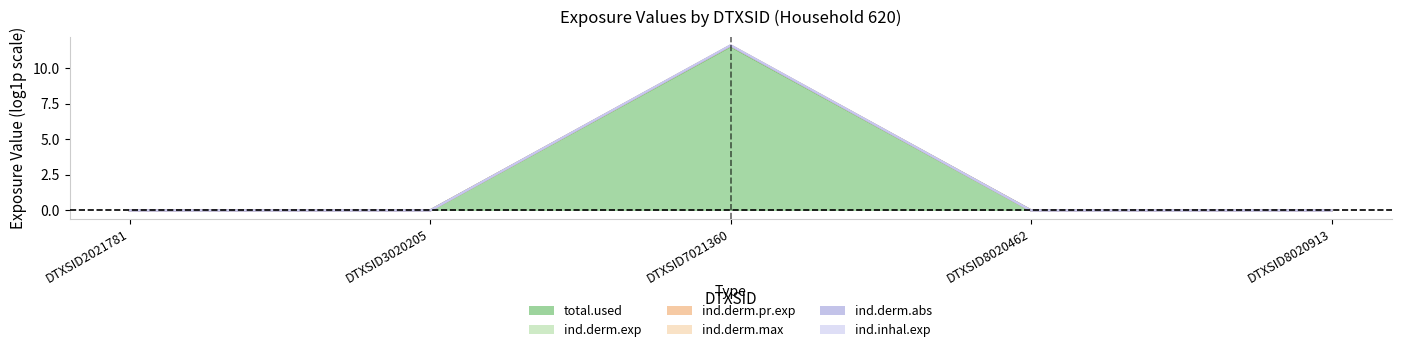

How many positive values does the ind.derm.abs series have?

1